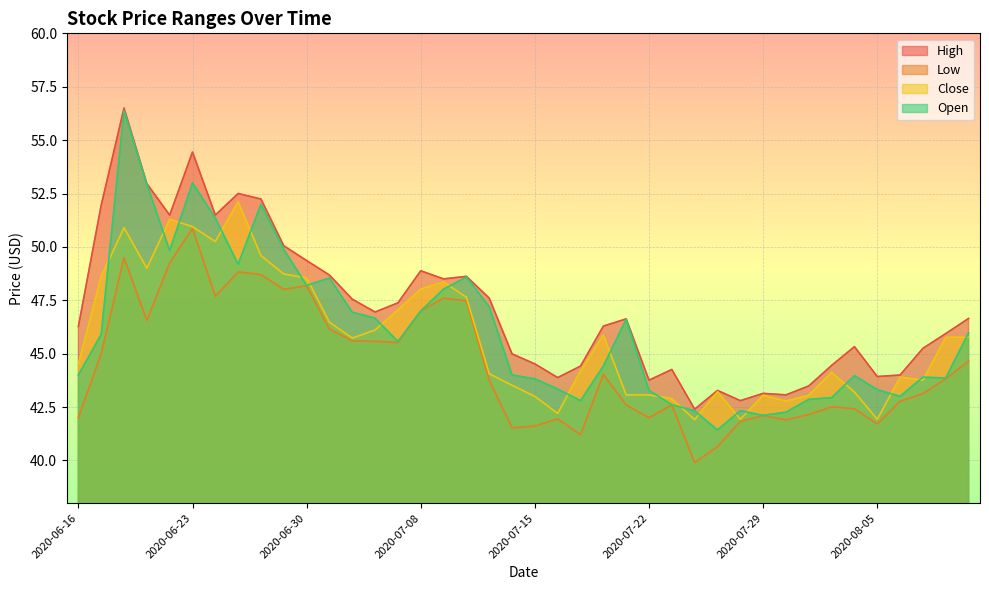

The High series shows 71.1 at 2020-06-22. True or false?

False